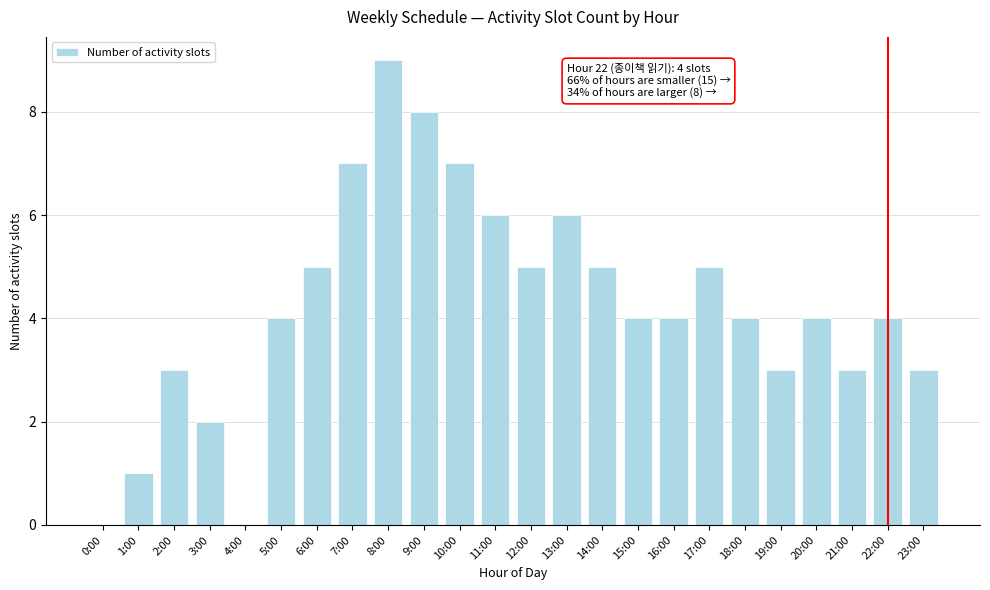

Reading left to right, extract all data points from this chart.

0:00=0	1:00=1	2:00=3	3:00=2	4:00=0	5:00=4	6:00=5	7:00=7	8:00=9	9:00=8	10:00=7	11:00=6	12:00=5	13:00=6	14:00=5	15:00=4	16:00=4	17:00=5	18:00=4	19:00=3	20:00=4	21:00=3	22:00=4	23:00=3